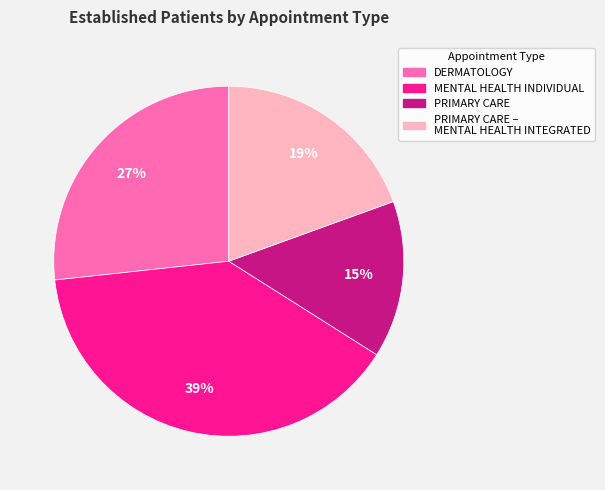

To the nearest percent, what is the average slice percentage?

25%